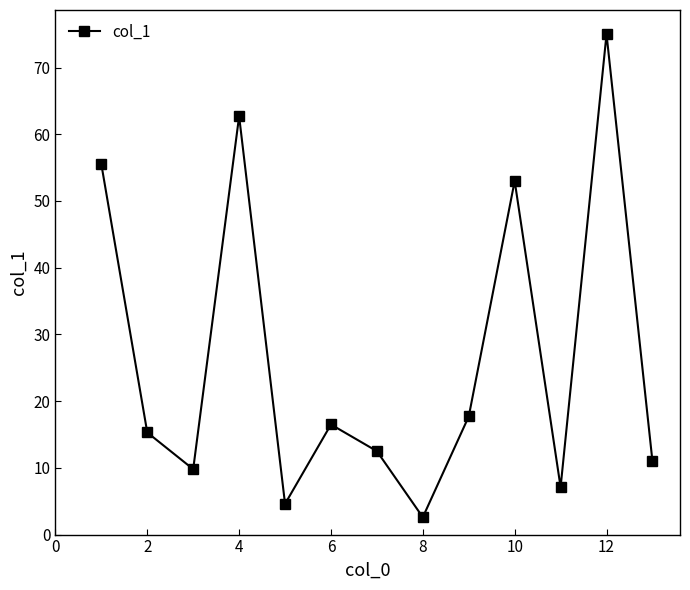

What is the maximum value shown in the chart?

75.0